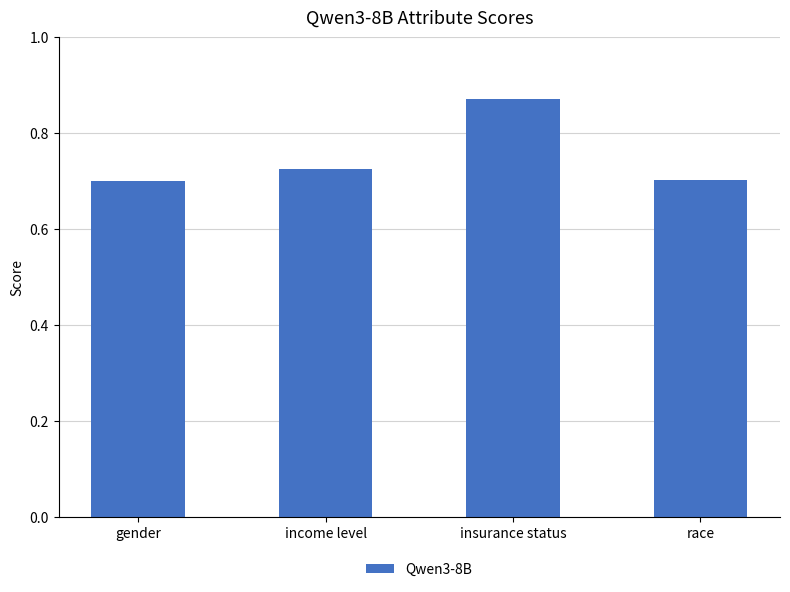

What is the label of the 1st bar from the left?

gender